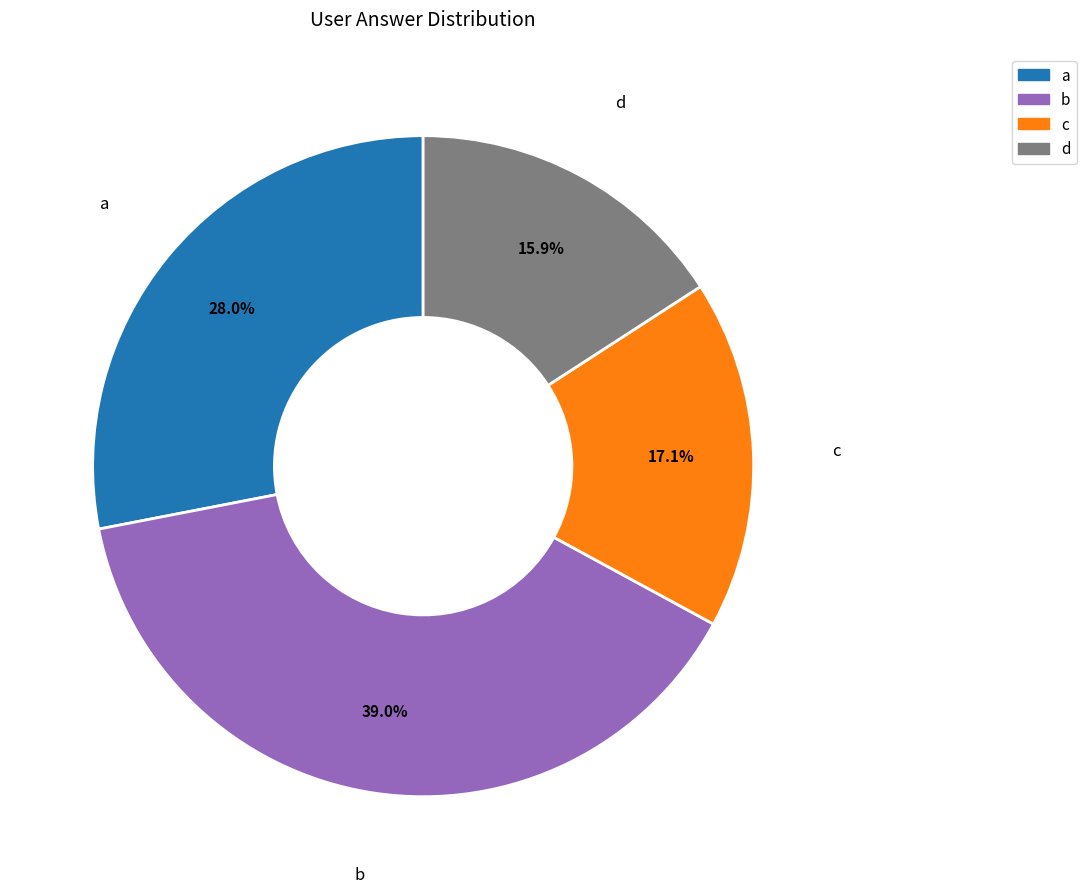

Approximately how many times larger is the value at a compared to c?

1.6